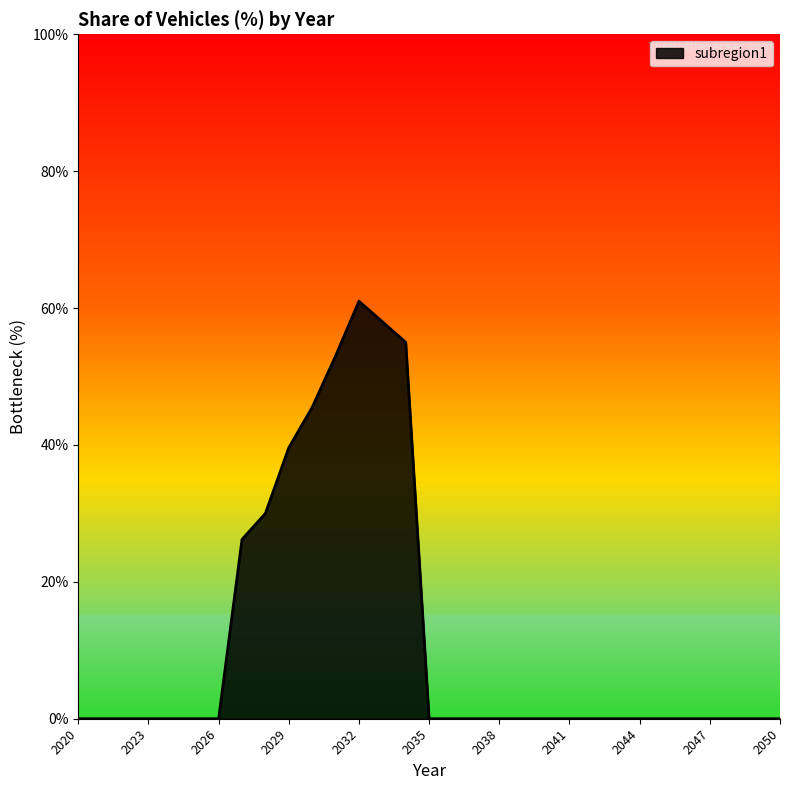

Reading left to right, what are all the values shown in this chart?

0.0	0.0	0.0	0.0	0.0	0.0	0.0	0.3	0.3	0.4	0.5	0.5	0.6	0.6	0.6	0.0	0.0	0.0	0.0	0.0	0.0	0.0	0.0	0.0	0.0	0.0	0.0	0.0	0.0	0.0	0.0